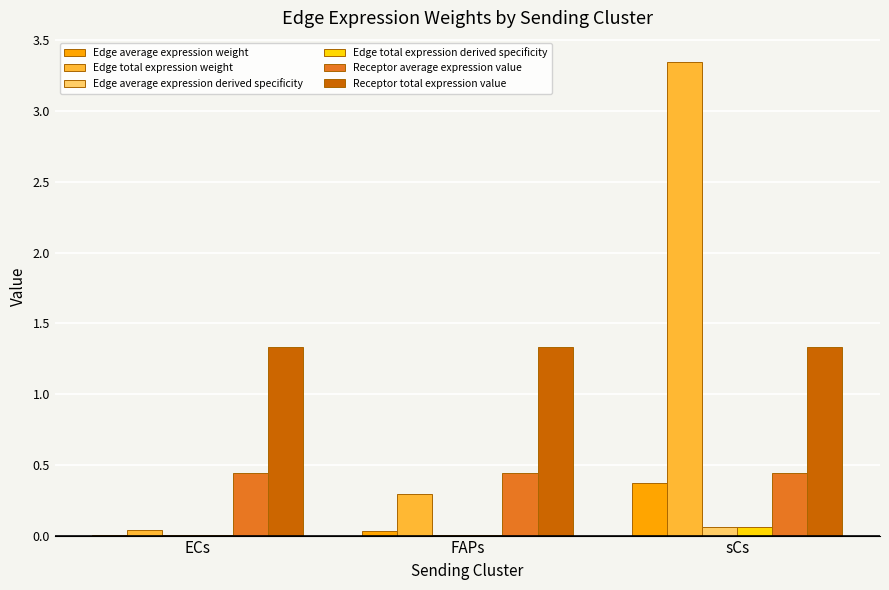

Which series has the widest spread of values?

Edge total expression weight